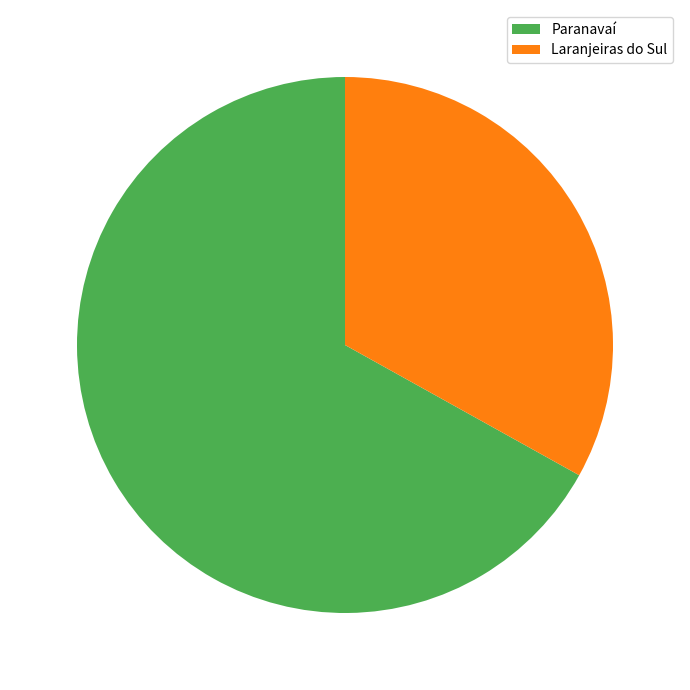

Which category has the smallest portion of the pie?

Laranjeiras do Sul